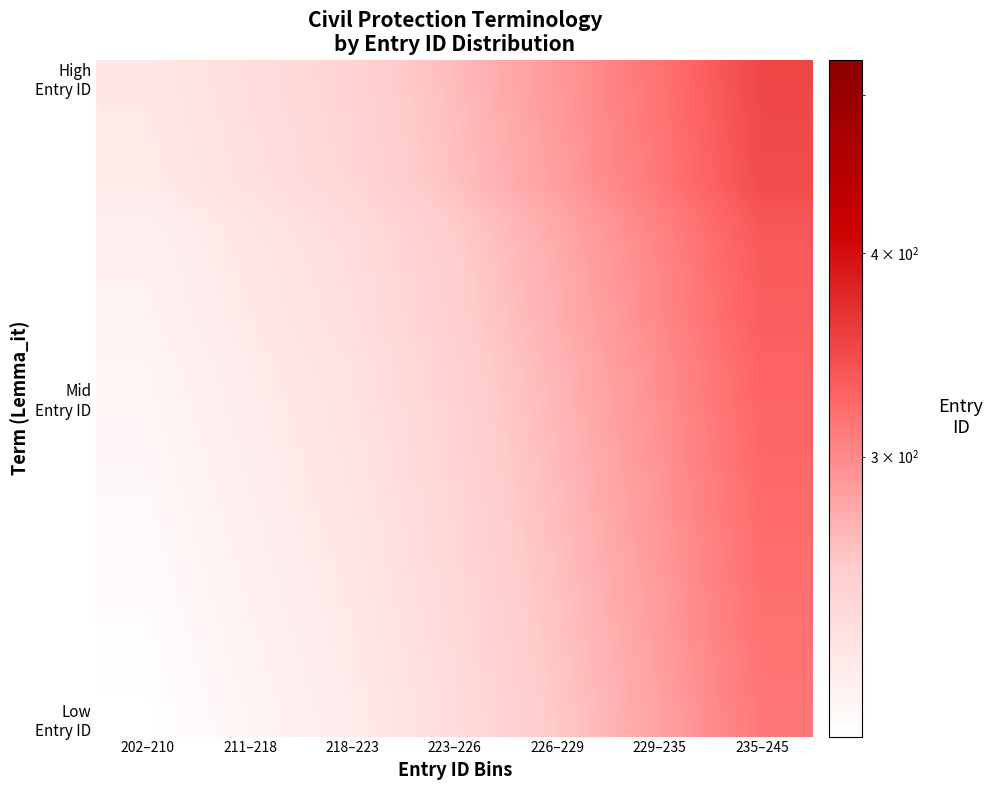

Which series has the widest spread of values?

High Entry ID